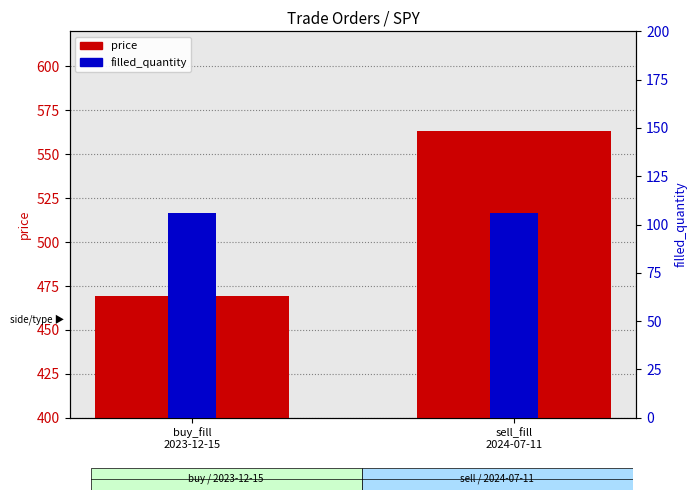

Reading left to right, extract all data points from this chart.

price: 469.5	563.4
filled_quantity: 106.0	106.0